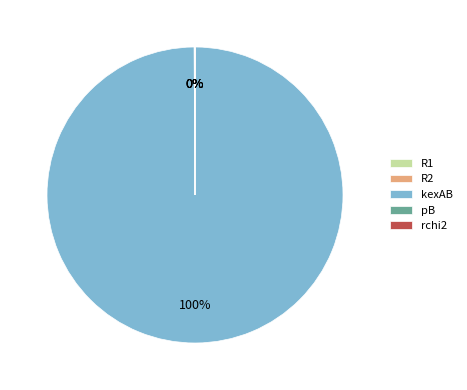

Which category accounts for the majority?

kexAB